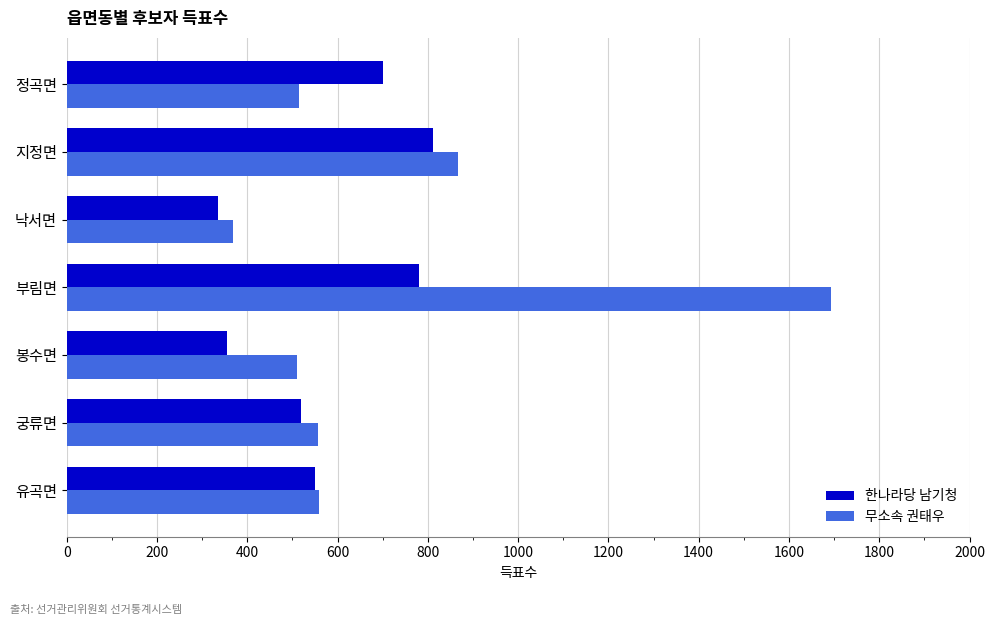

At which label is 무소속 권태우 closest to 1031?

지정면